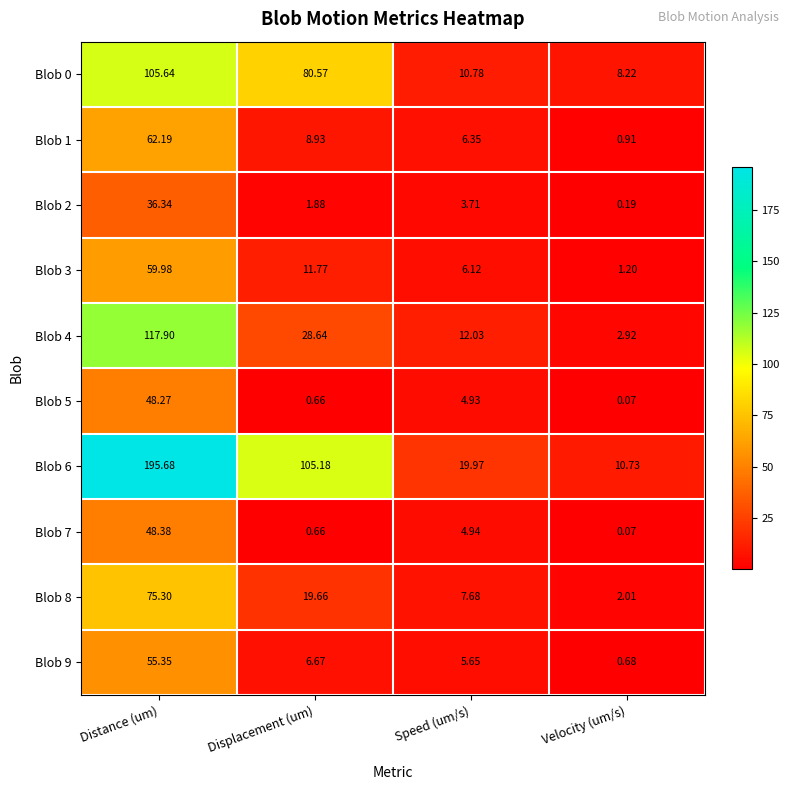

List the series in order of their peak value, lowest first.

Blob 2, Blob 5, Blob 7, Blob 9, Blob 3, Blob 1, Blob 8, Blob 0, Blob 4, Blob 6